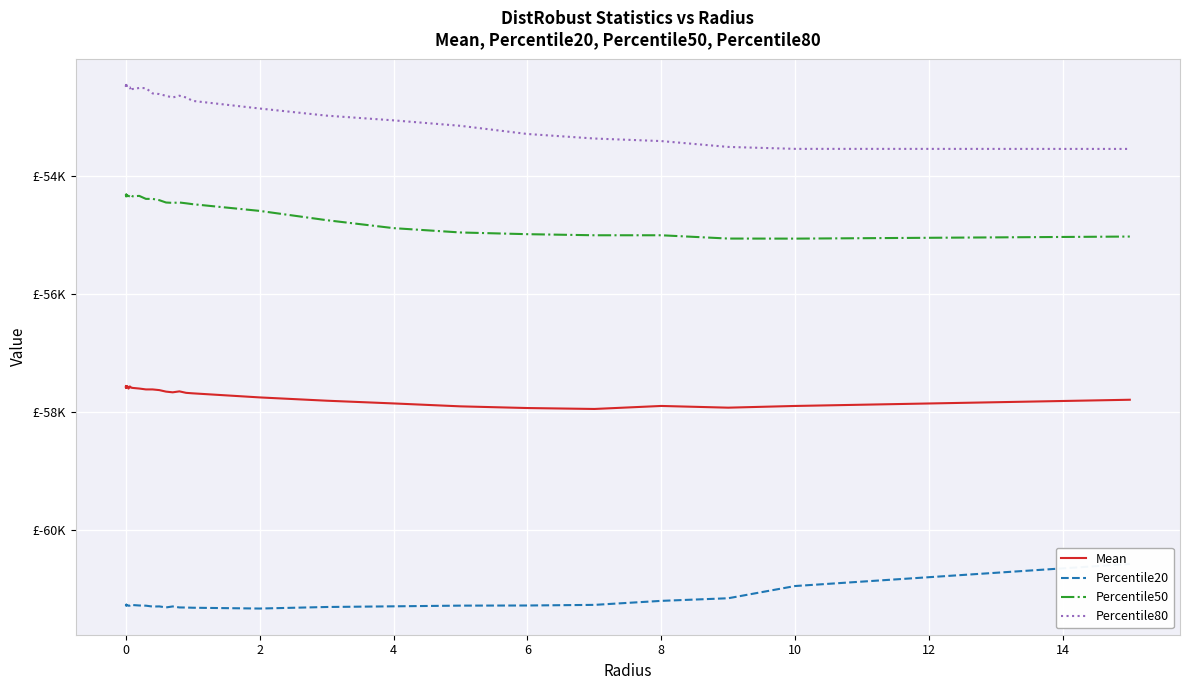

True or false: Percentile50 and Percentile20 cross at least once.

False